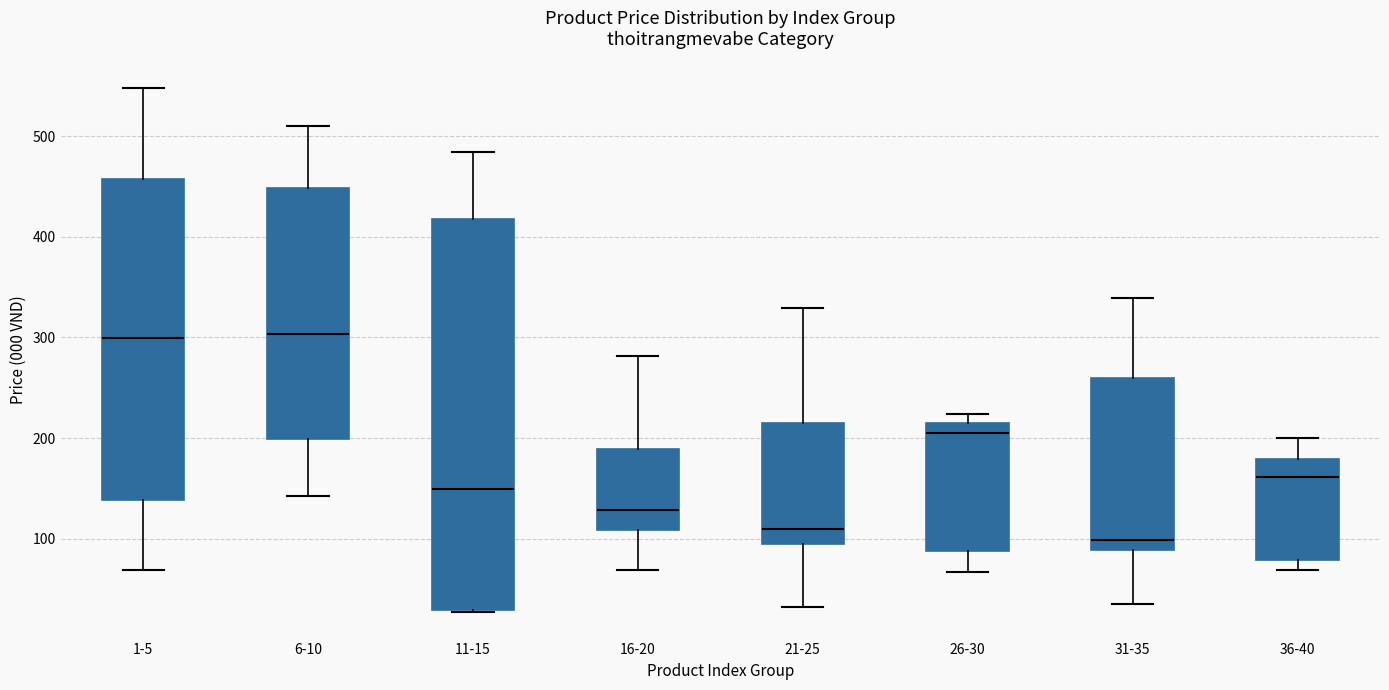

Which box is the tallest, from its lower edge to its upper edge?

11-15